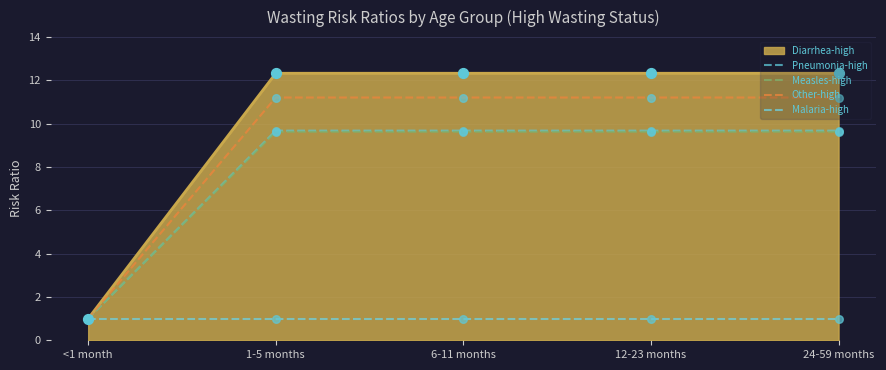

Is the value of Pneumonia-high at 6-11 months greater than the value of Measles-high at 24-59 months?

Yes